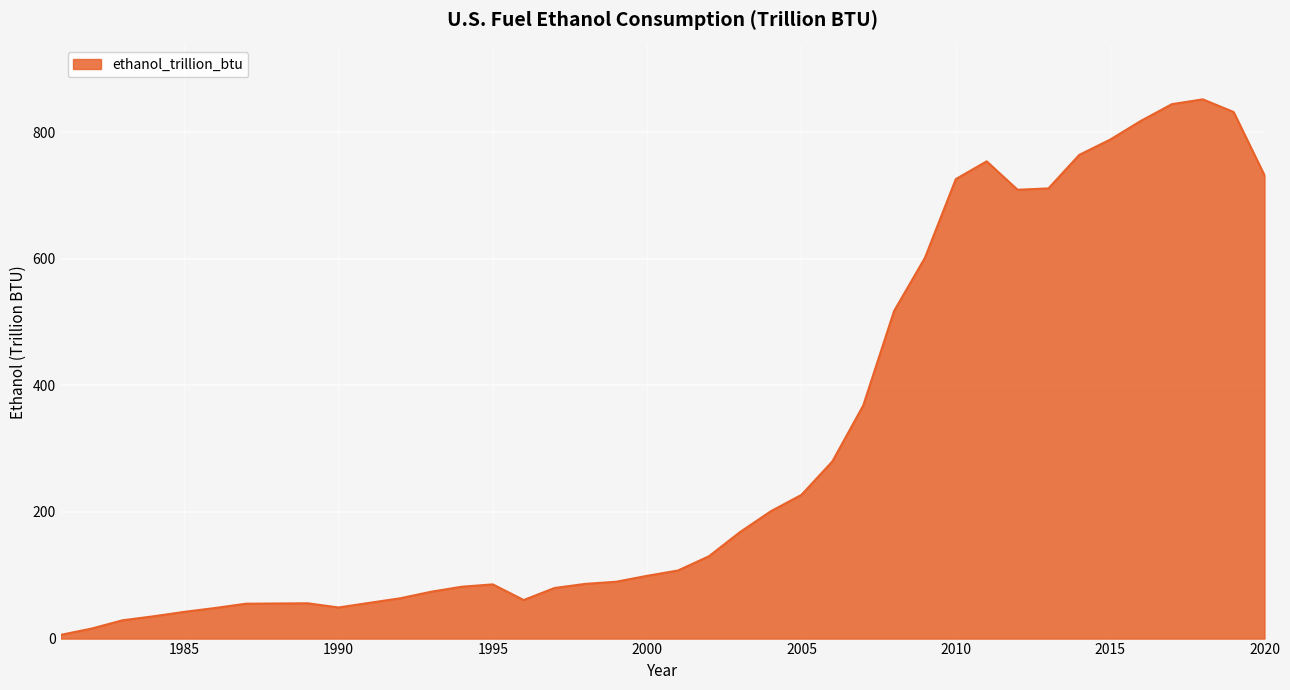

What is the greatest value displayed?

852.0